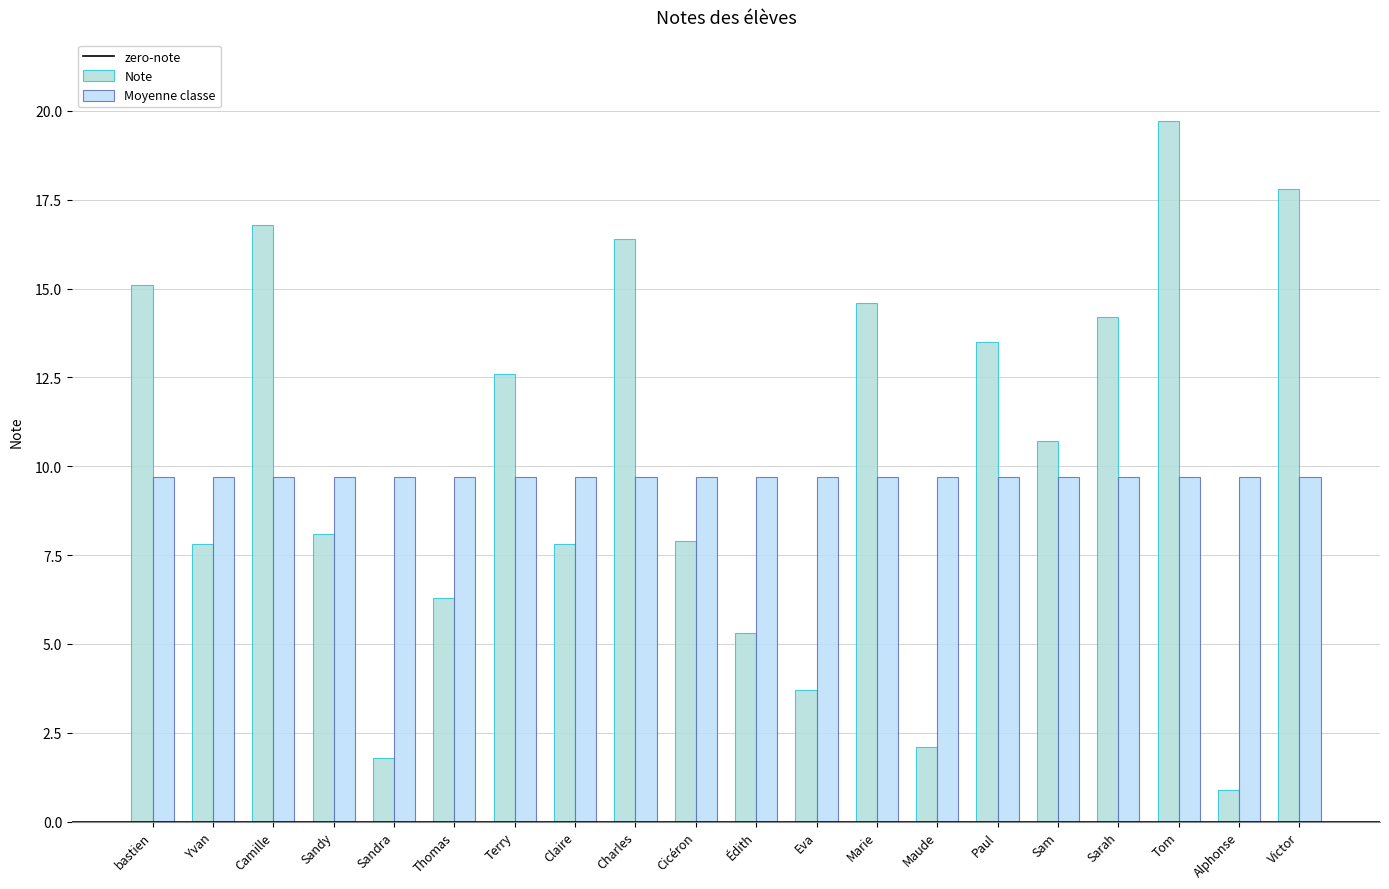

Are the bars horizontal?

No